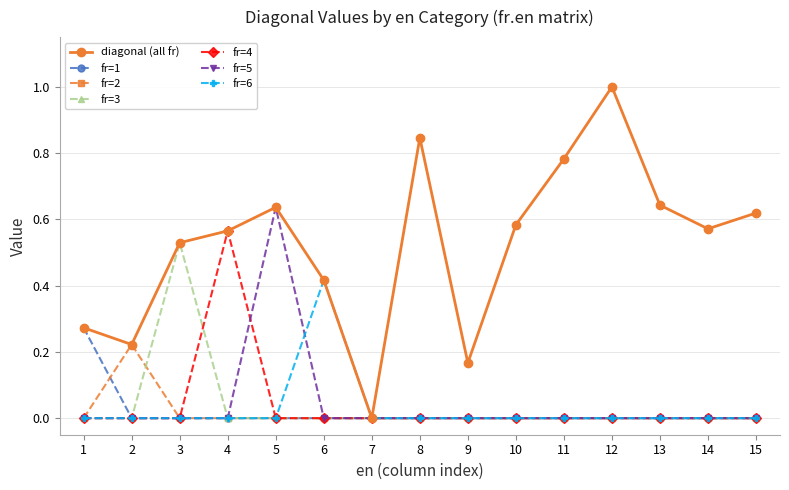

Which label corresponds to the largest value in the chart?

12